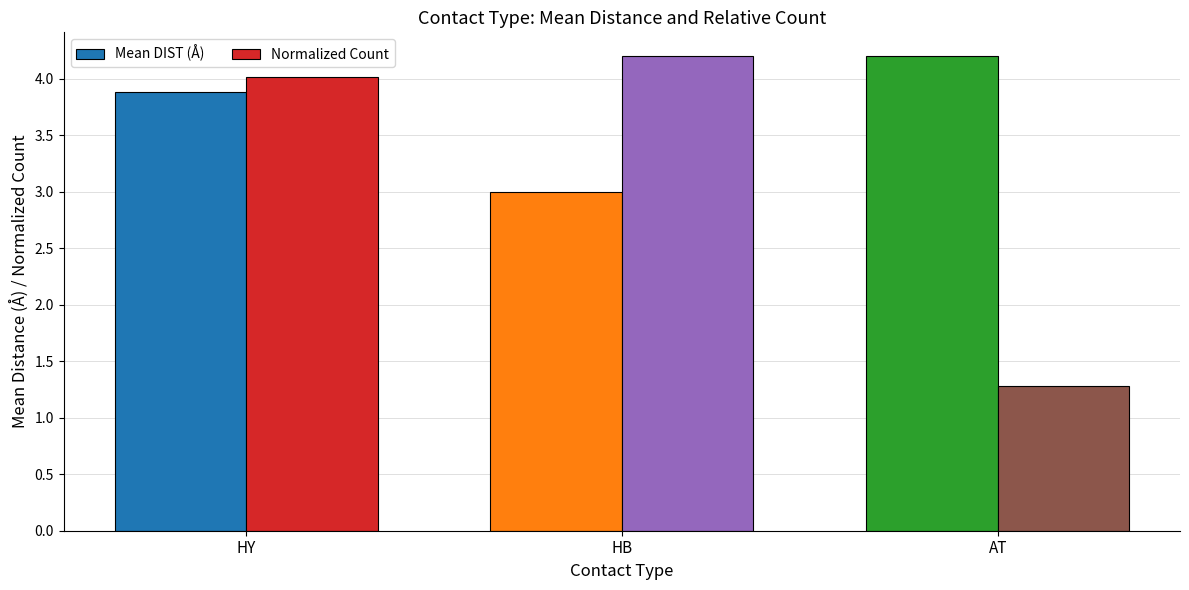

Reading left to right, list all the values displayed in this chart.

Mean DIST (Å): HY=3.9	HB=3.0	AT=4.2
Normalized Count: HY=4.0	HB=4.2	AT=1.3